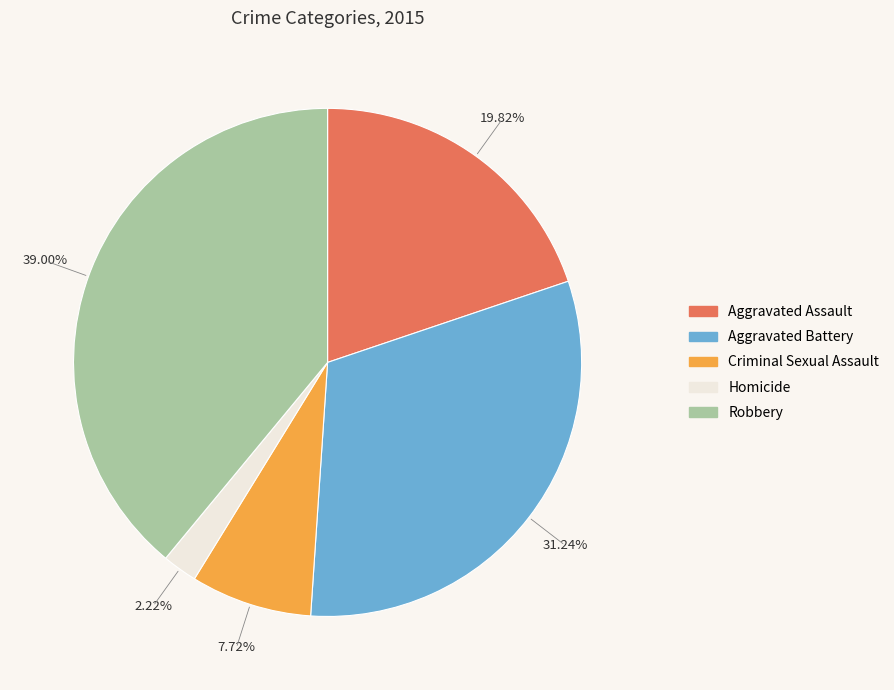

To the nearest percent, what percentage of the pie is Aggravated Battery?

31%